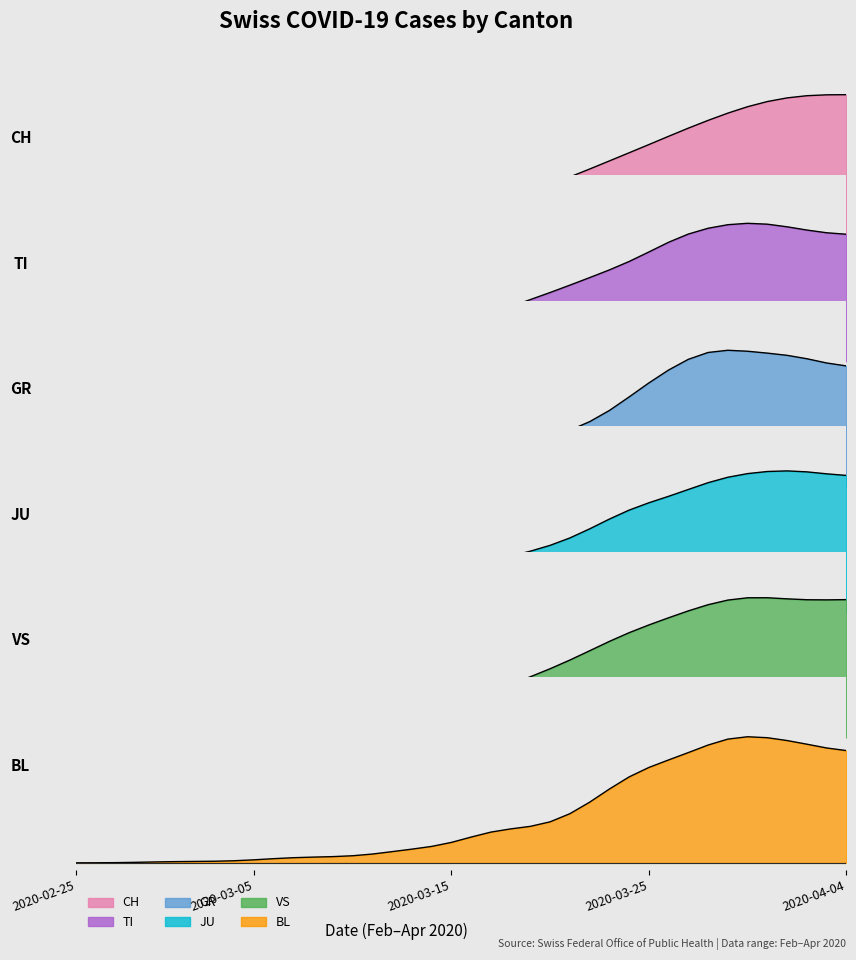

At how many categories does at least one series exceed 0?

40